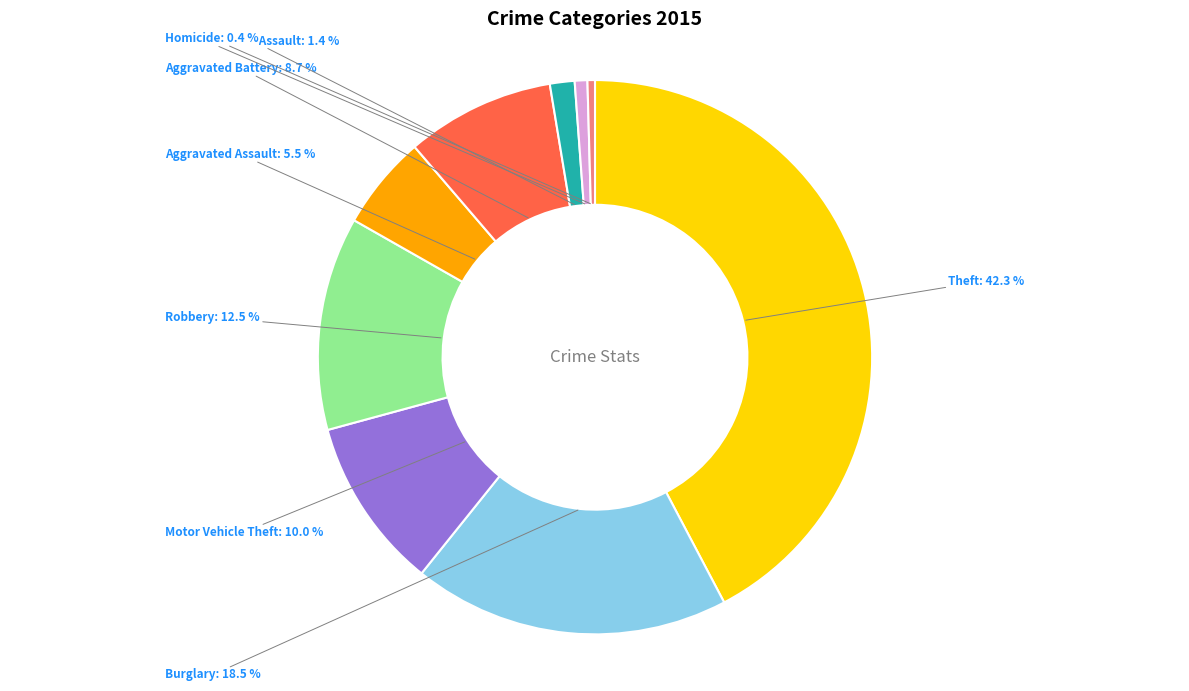

Does Aggravated Assault represent more than half of the total?

No